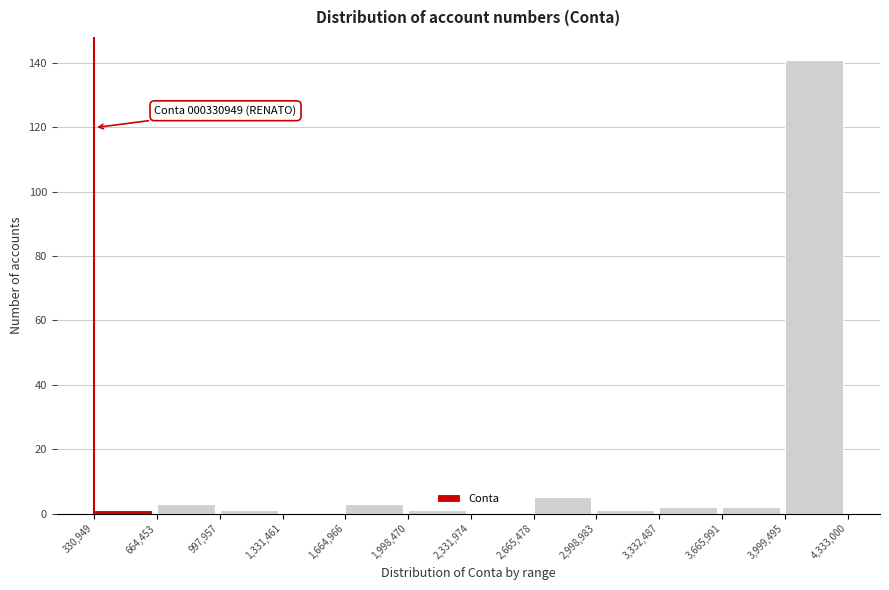

Over which range of the x-axis is the bar tallest?

3,999,495 to 4,333,000